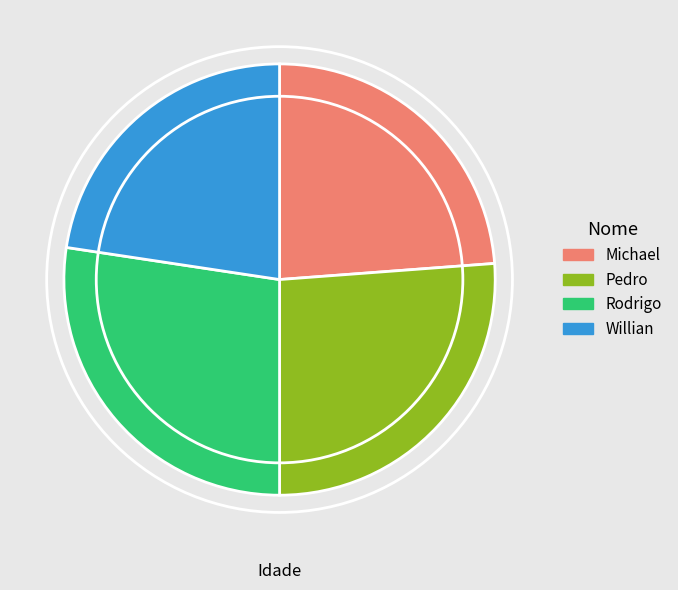

Which slice is the smallest?

Willian